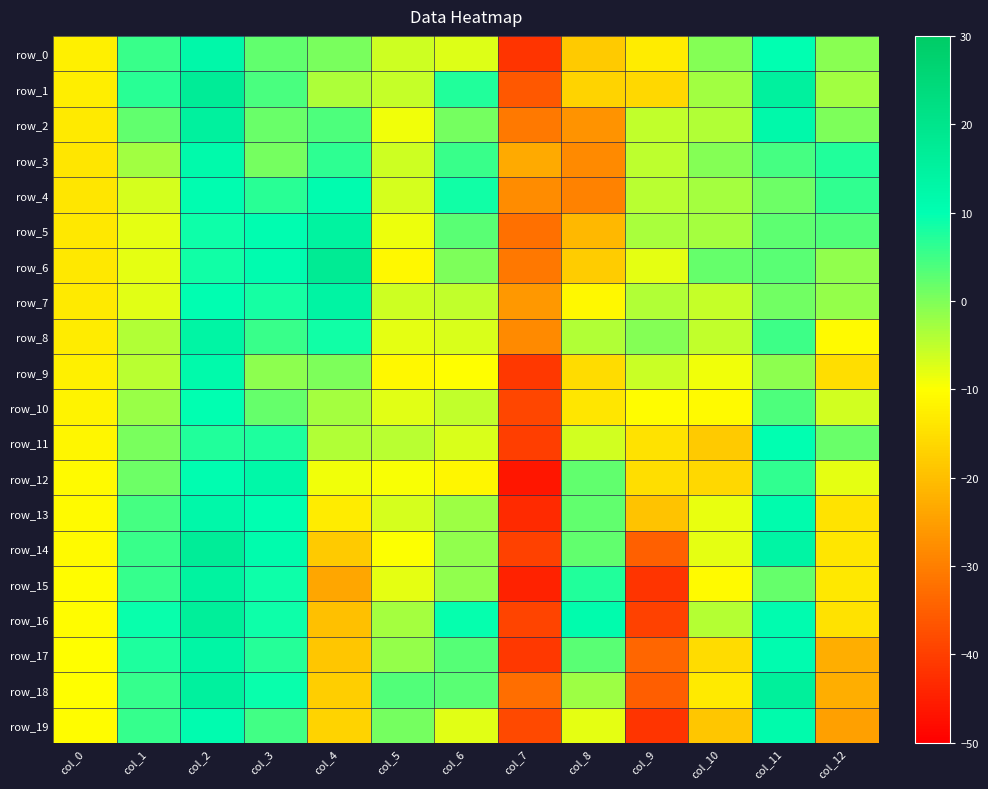

Where is row_6 nearest to the value -6?

col_1